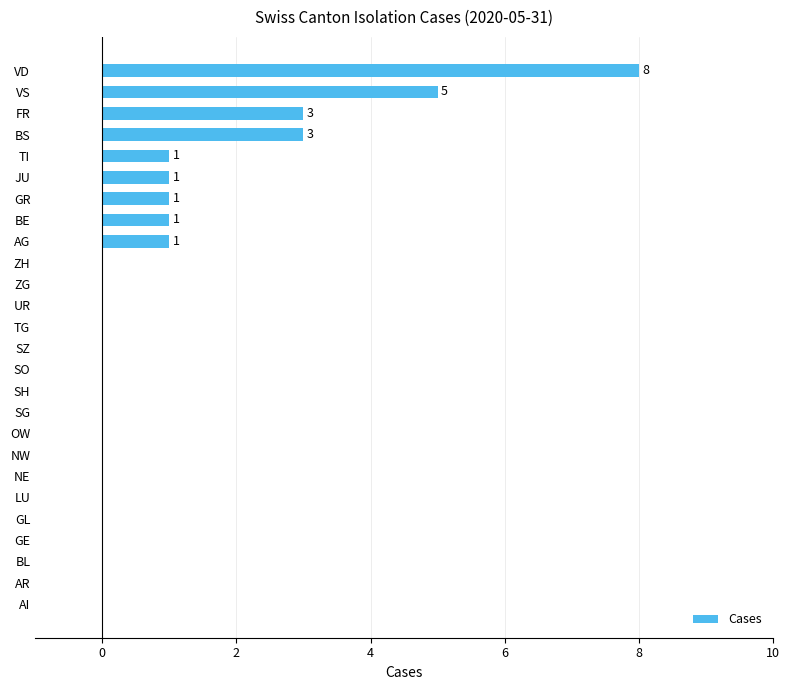

Which label corresponds to the largest value in the chart?

VD